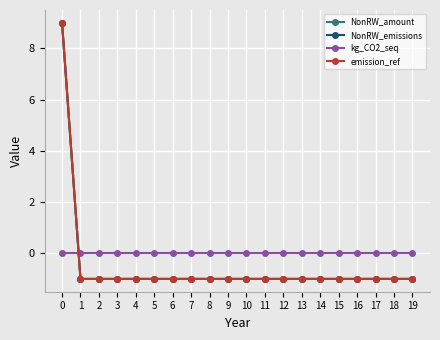

Does the chart have visible grid lines?

Yes